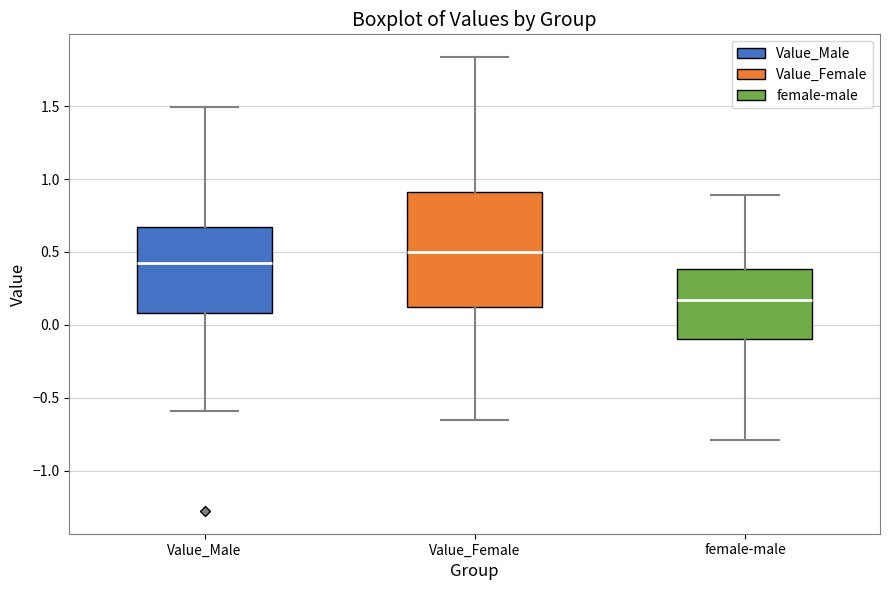

Reading left to right, transcribe this box plot: for each box, give where its median line is, the range the box spans, and where its two whiskers end, as read against the y-axis. The values are not printed on the chart, so give them approximately, as read against the axis.

Value_Male: median 0.45, box 0.10 to 0.65, whiskers -0.60 to 1.50
Value_Female: median 0.50, box 0.10 to 0.90, whiskers -0.65 to 1.85
female-male: median 0.15, box -0.10 to 0.40, whiskers -0.80 to 0.90